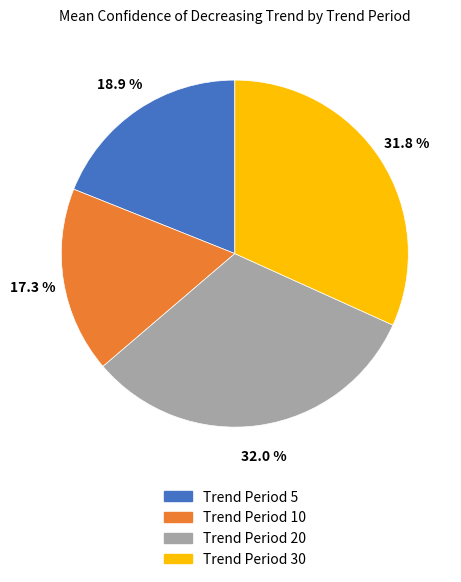

Does any single category account for the majority?

No